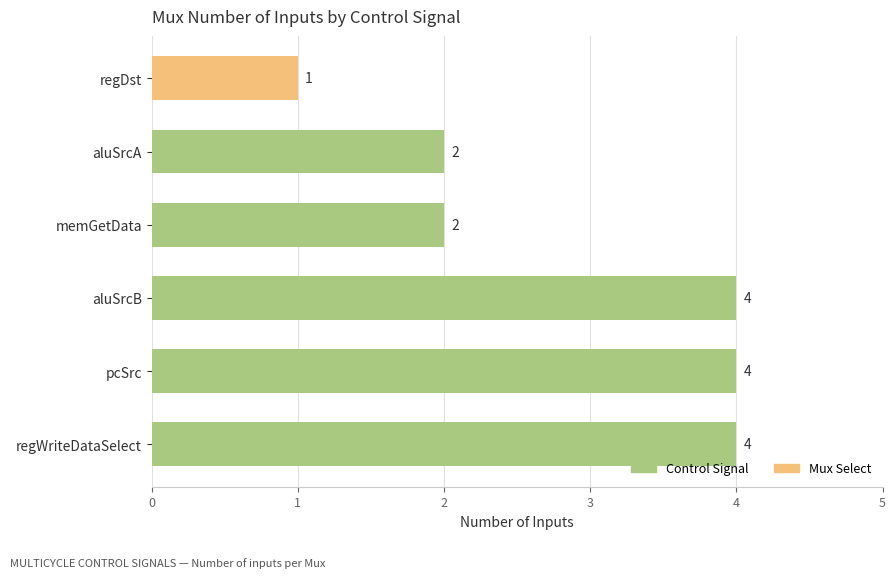

Reading top to bottom, extract all data points from this chart.

1	2	2	4	4	4